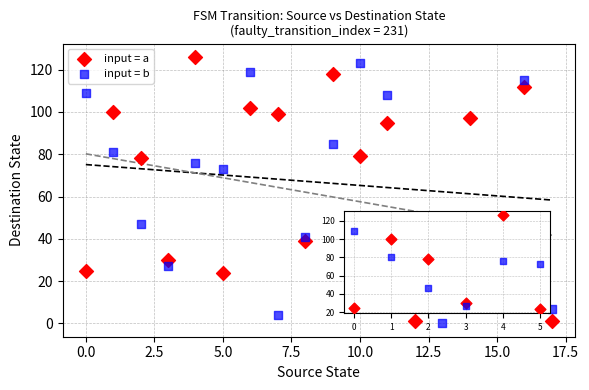

Across all data points, what is the range of Y values (max minus min)?

126